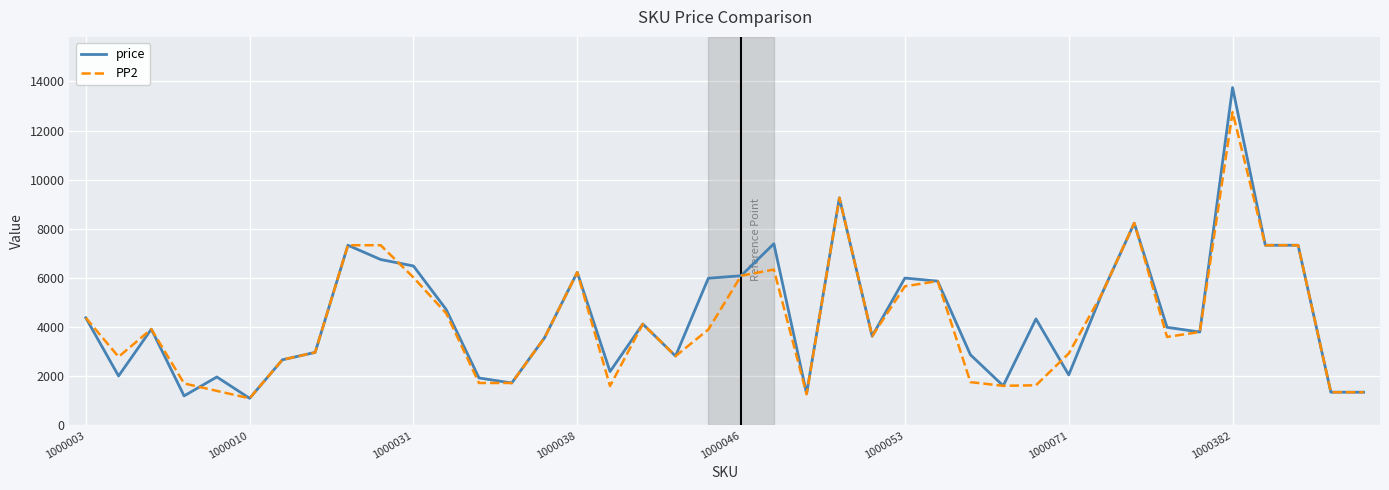

Which series has the widest spread of values?

price